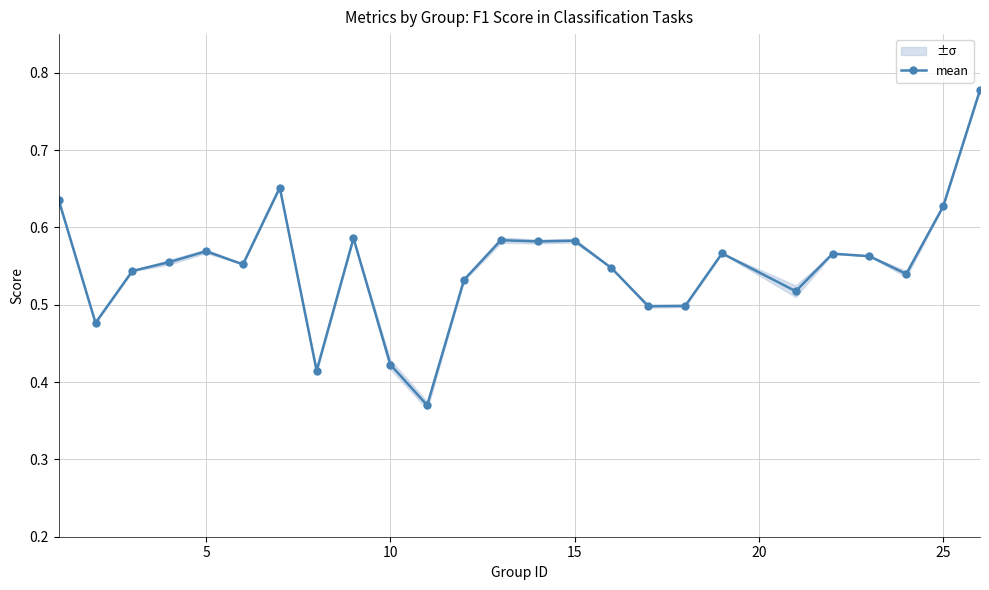

How many lines are shown in the chart?

1